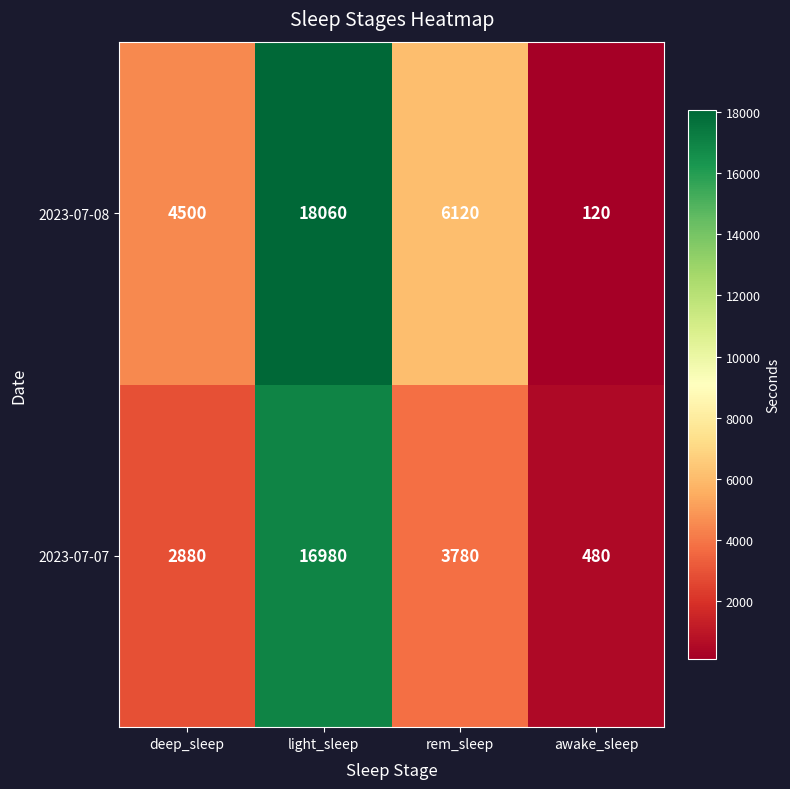

The 2023-07-08 series shows 9551 at light_sleep. True or false?

False